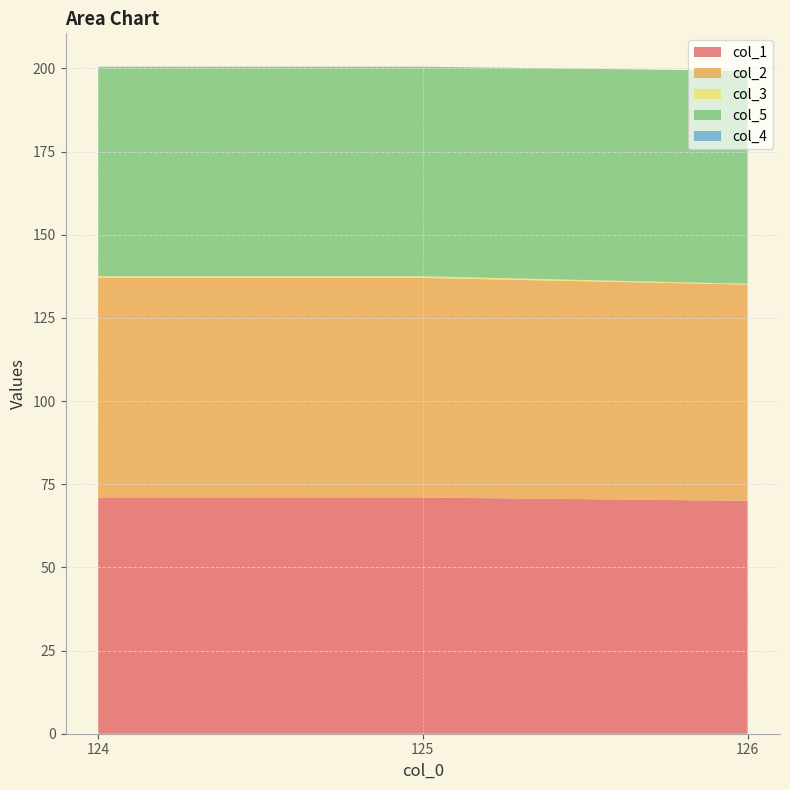

Reading left to right, list all the values displayed in this chart.

col_1: 124.0=71.0	125.0=71.0	126.0=70.0
col_2: 124.0=66.0	125.0=66.0	126.0=65.0
col_3: 124.0=0.5	125.0=0.5	126.0=0.2
col_5: 124.0=63.0	125.0=63.0	126.0=64.0
col_4: 124.0=0.0	125.0=0.0	126.0=0.0